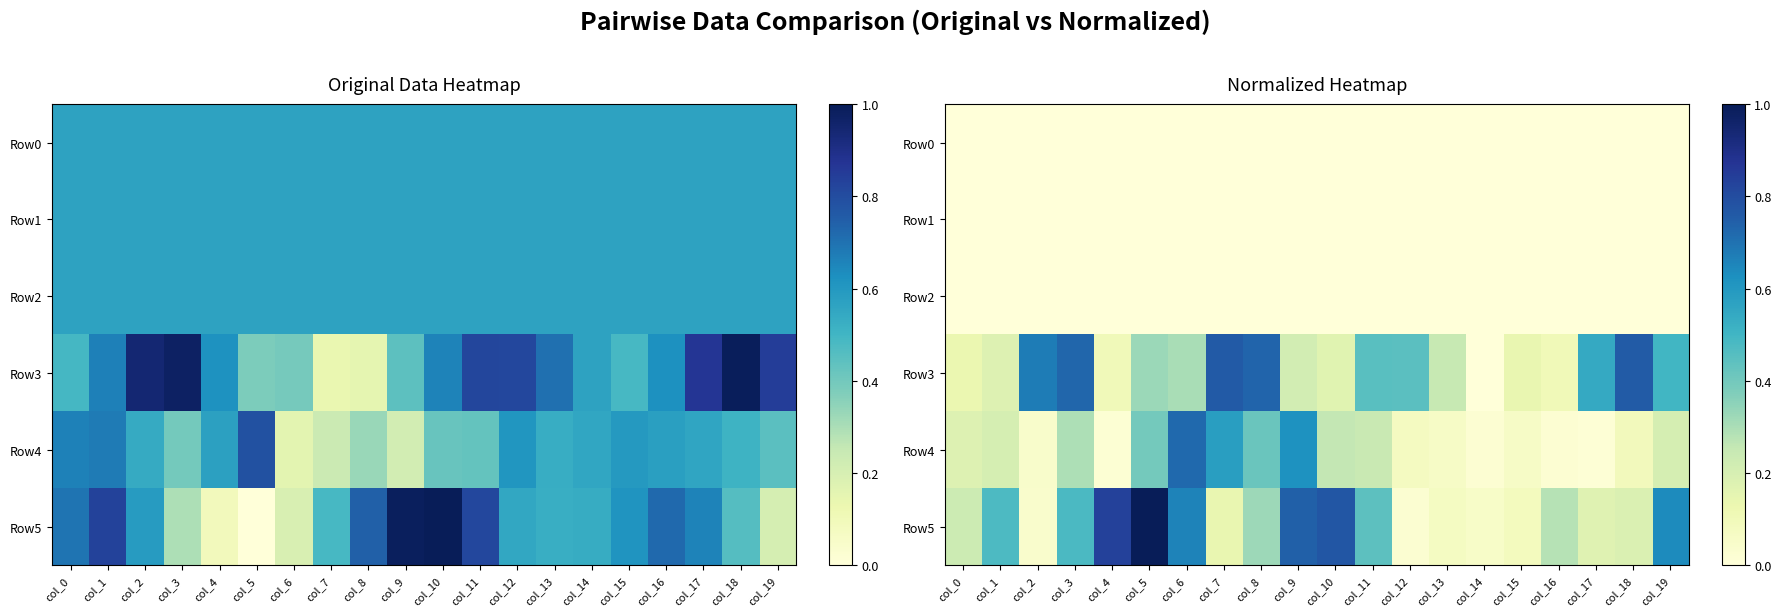

The value of Row2 at col_17 is 0.0. True or false?

False